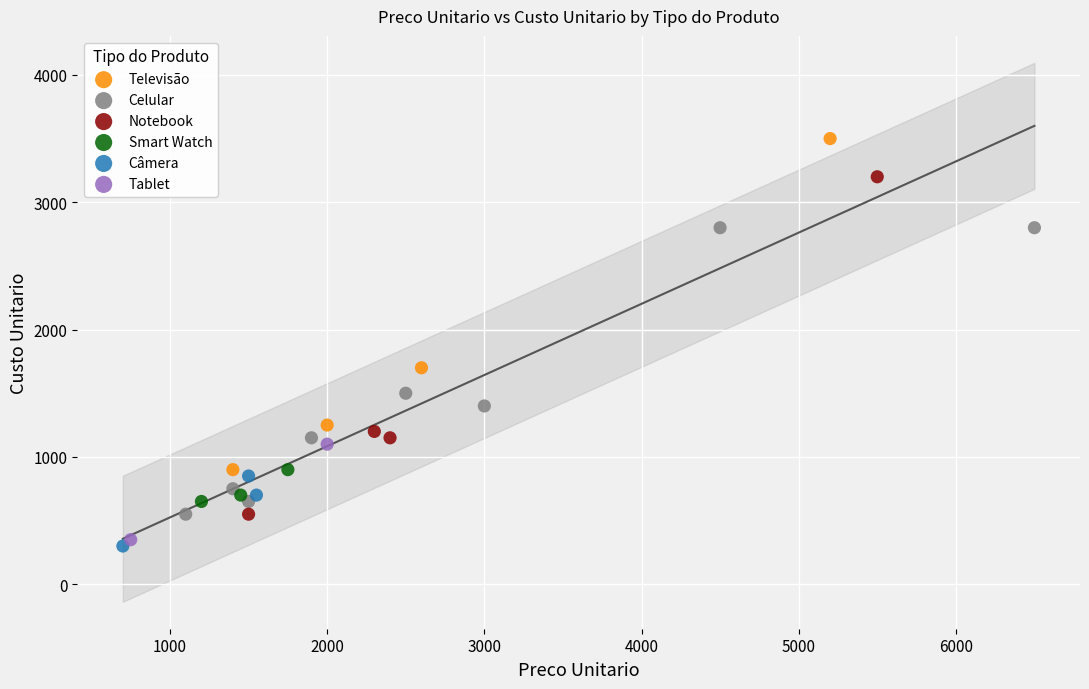

Which series contains the highest Y value?

Televisão